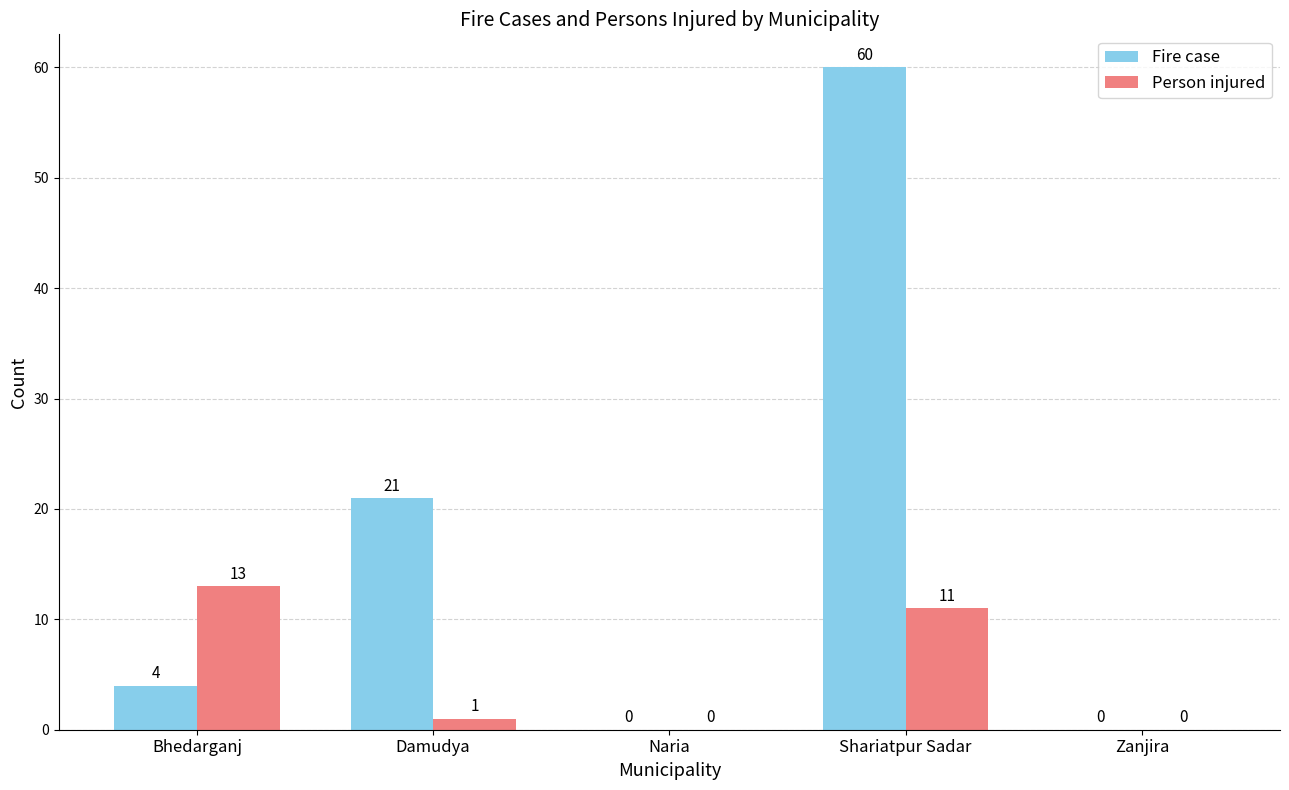

Which series has the largest total across all categories?

Fire case